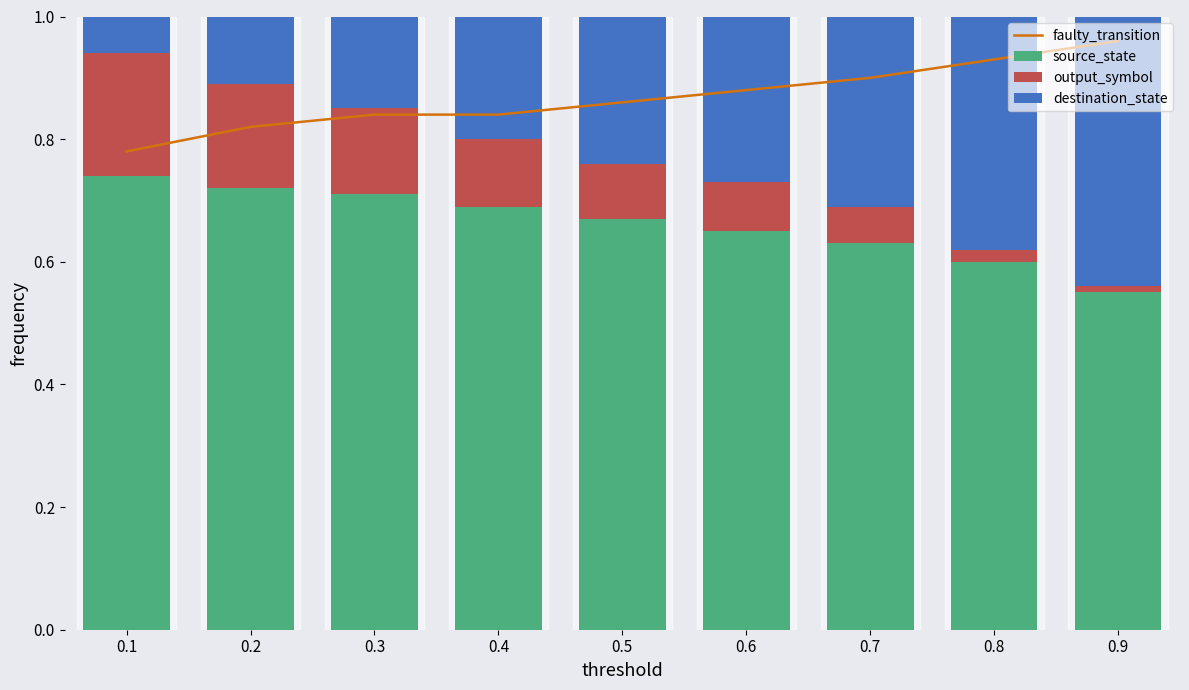

What is the average value of the source_state series?

0.7